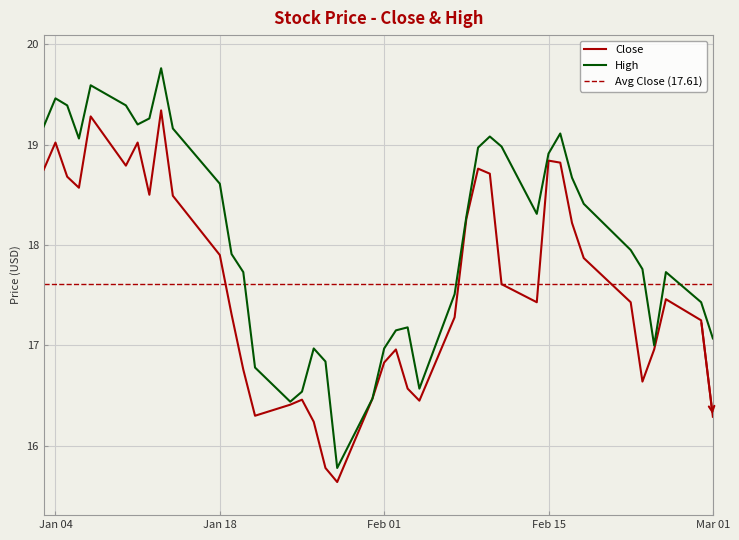

What is the spread (max minus min) of values at 2022-02-10?

0.4